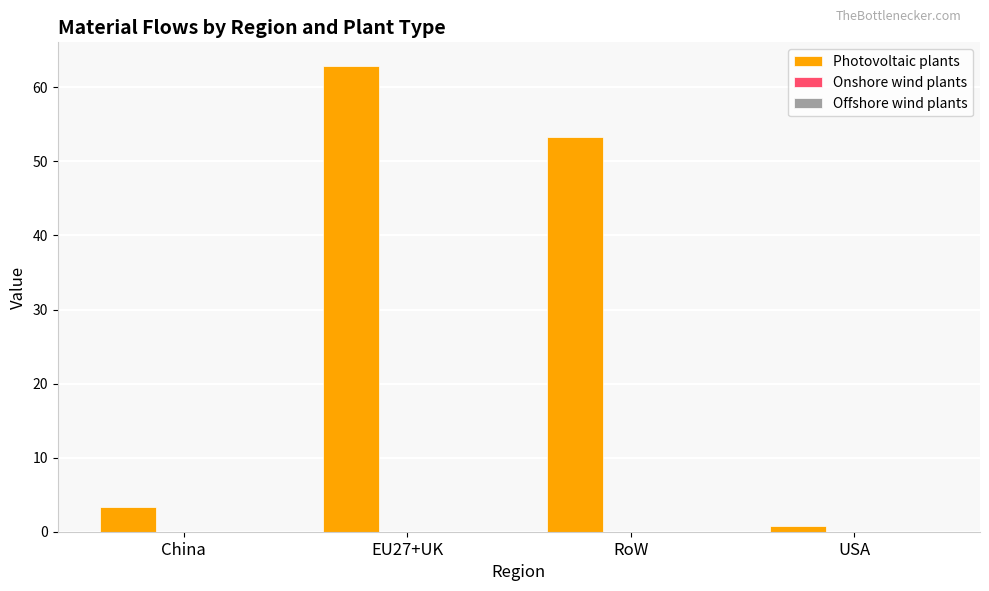

What is the total value across all series at China?

3.3